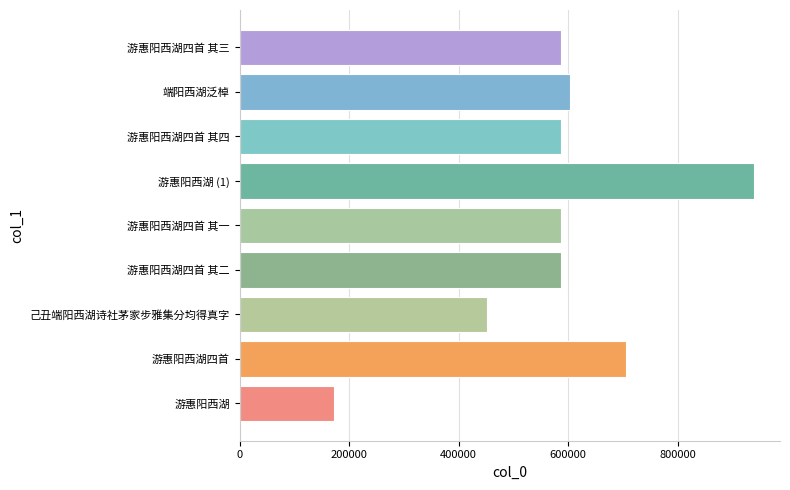

What is the greatest value displayed?

939486